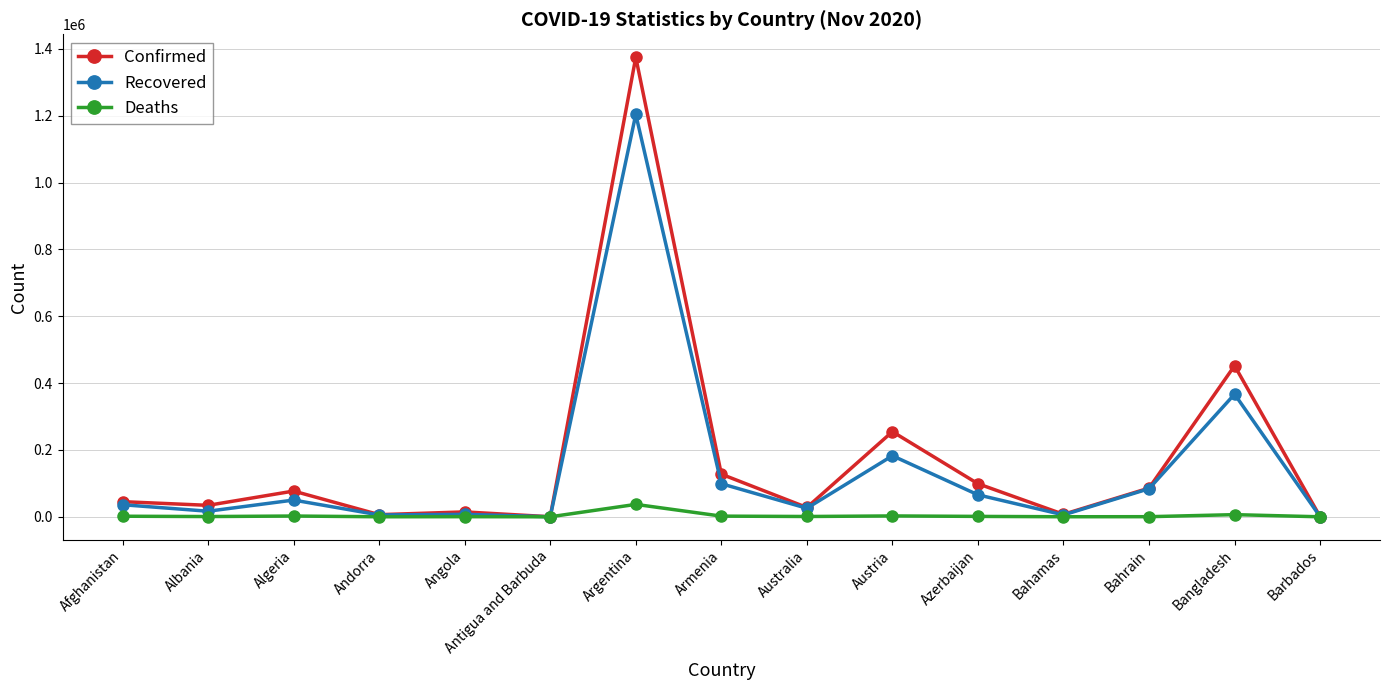

True or false: Confirmed has a value of 46834 at Azerbaijan.

False